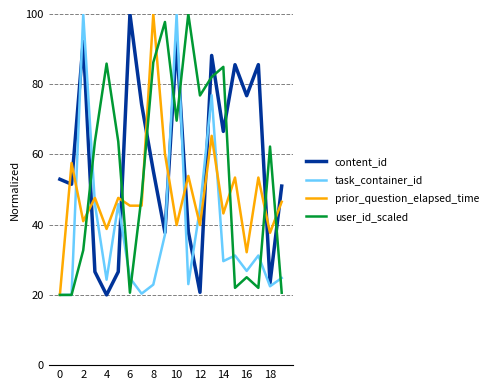

What is the lowest value of the content_id series?

20.0